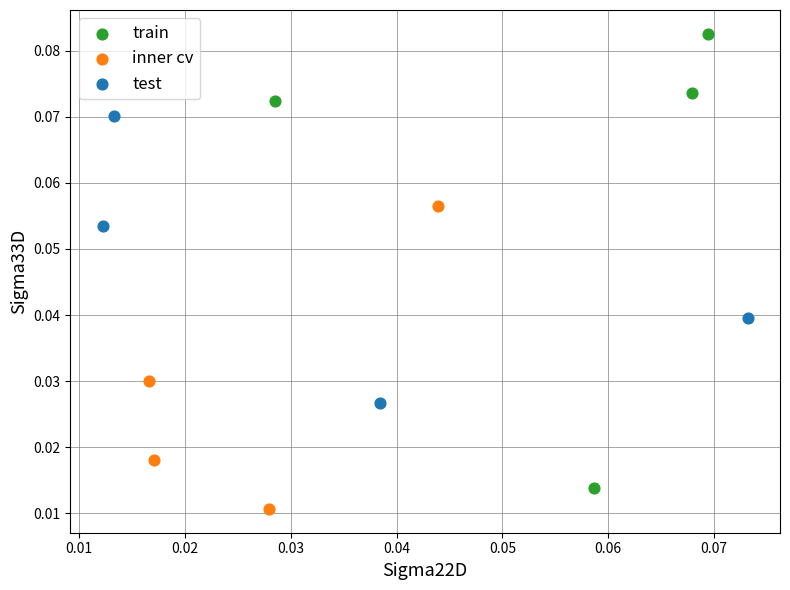

Which series has the widest spread of Y values?

train